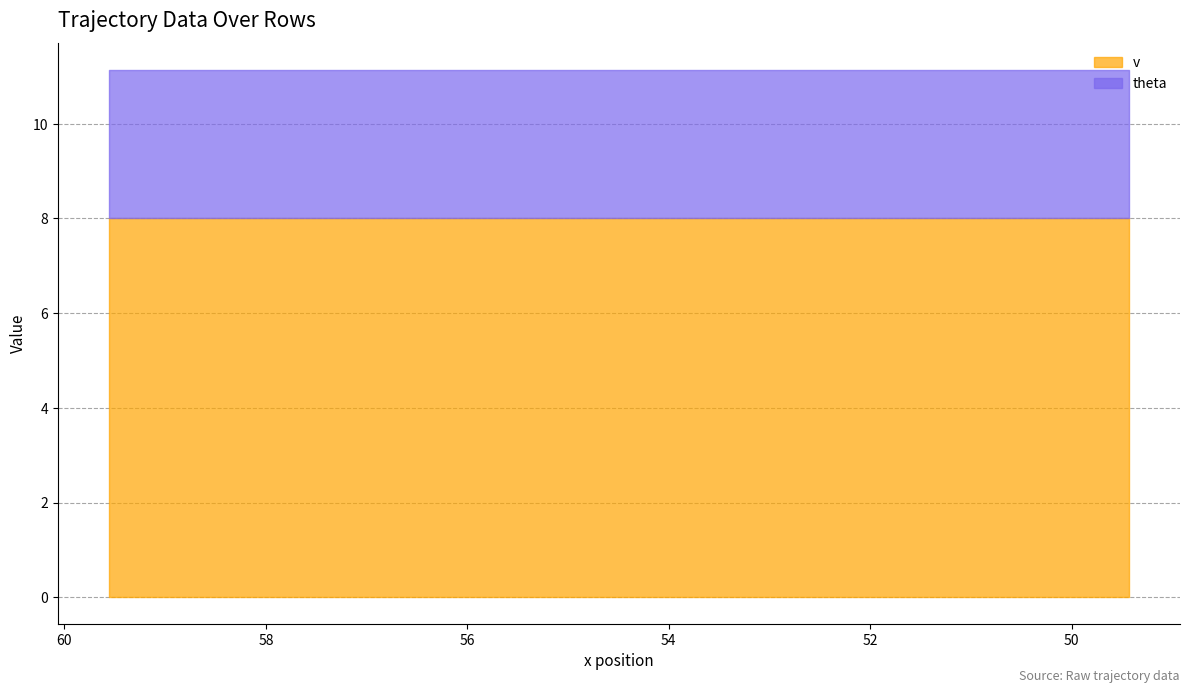

List the labels in order of theta value, smallest first.

0, 1, 2, 3, 4, 5, 6, 7, 8, 9, 10, 11, 12, 13, 14, 15, 16, 17, 18, 19